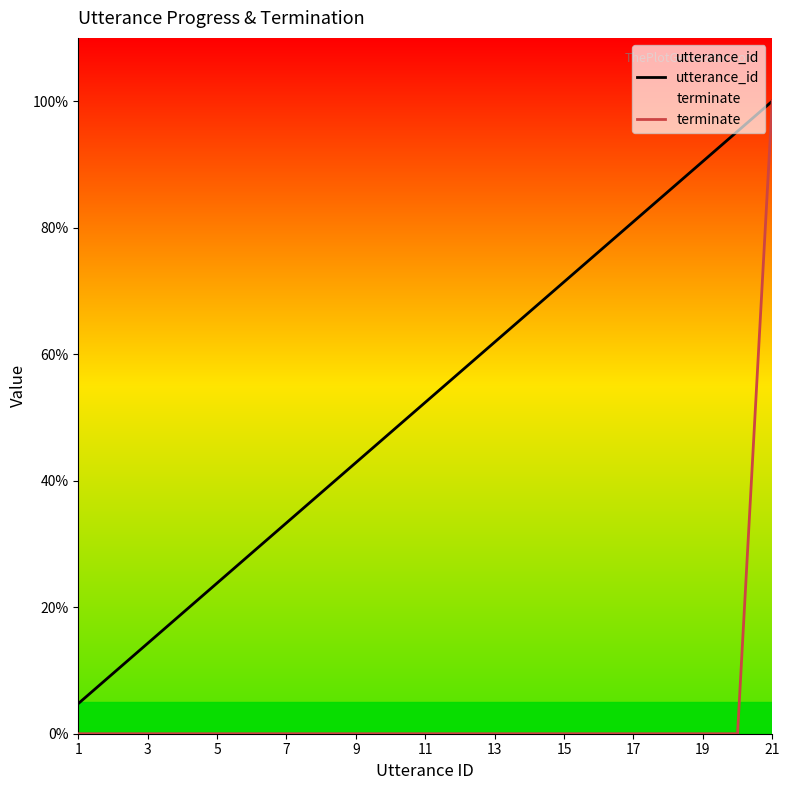

Is it true that terminate equals -31.5 at 19?

False